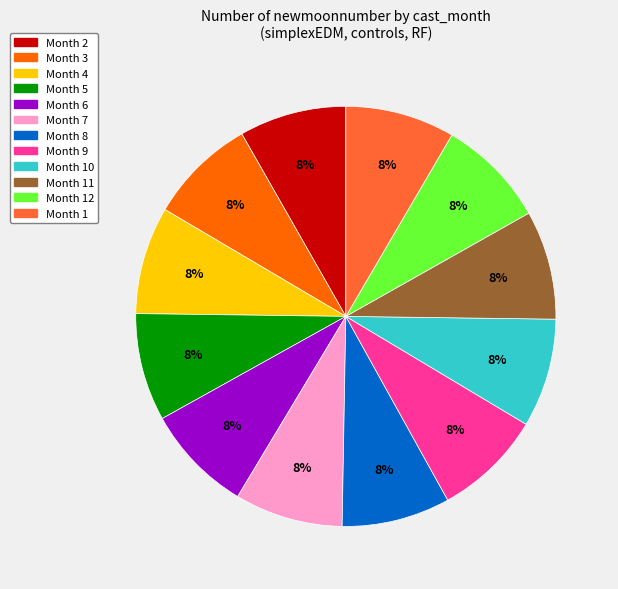

To the nearest percent, what is the average slice percentage?

8%